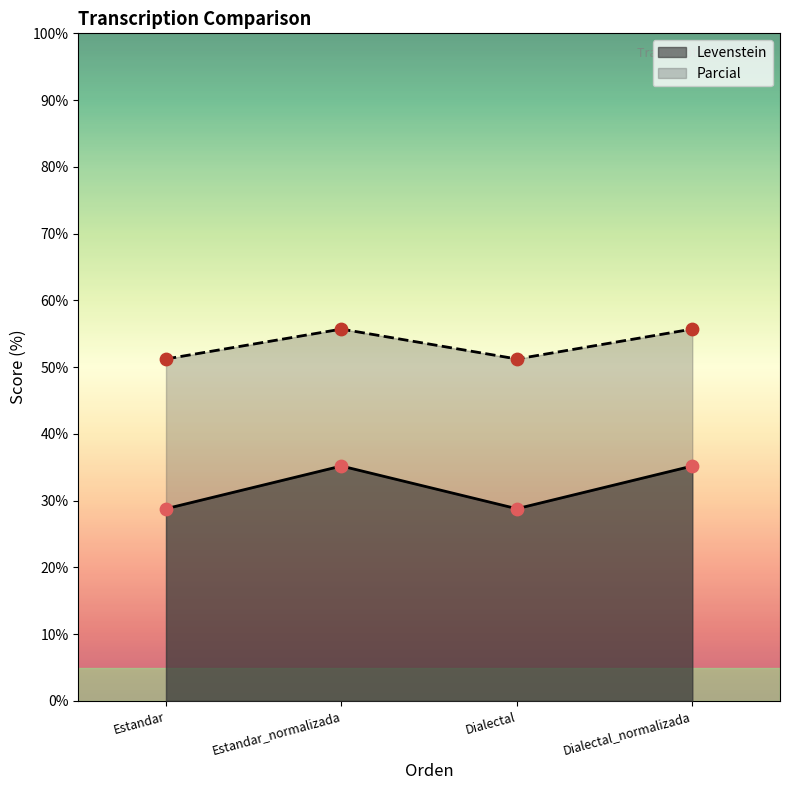

At which category is the sum across all series the highest?

Estandar_normalizada